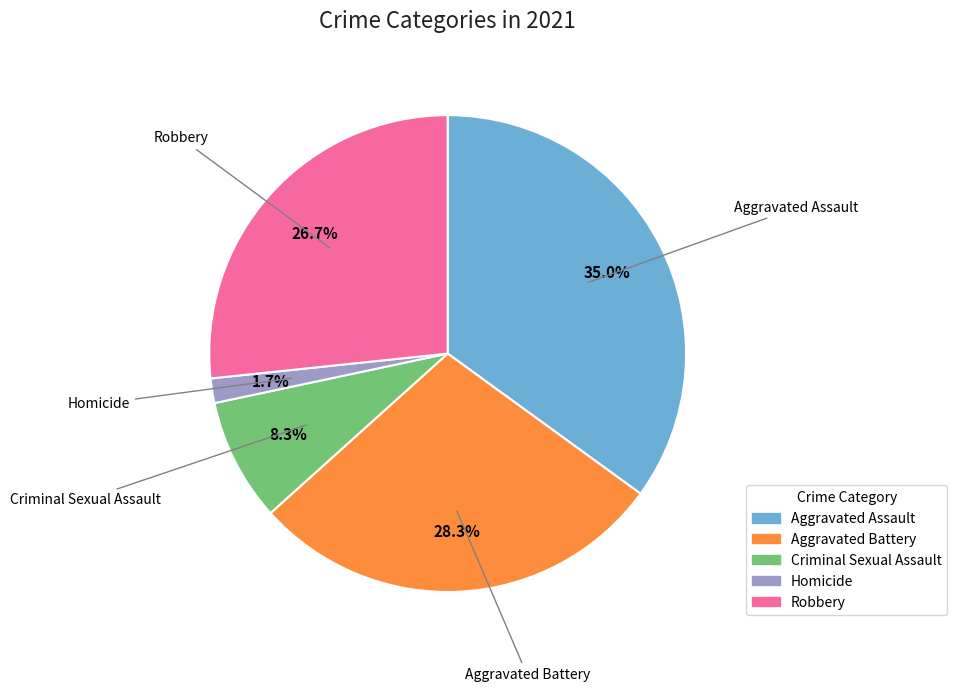

To the nearest percent, what is the difference between the largest and smallest slice percentages?

33%